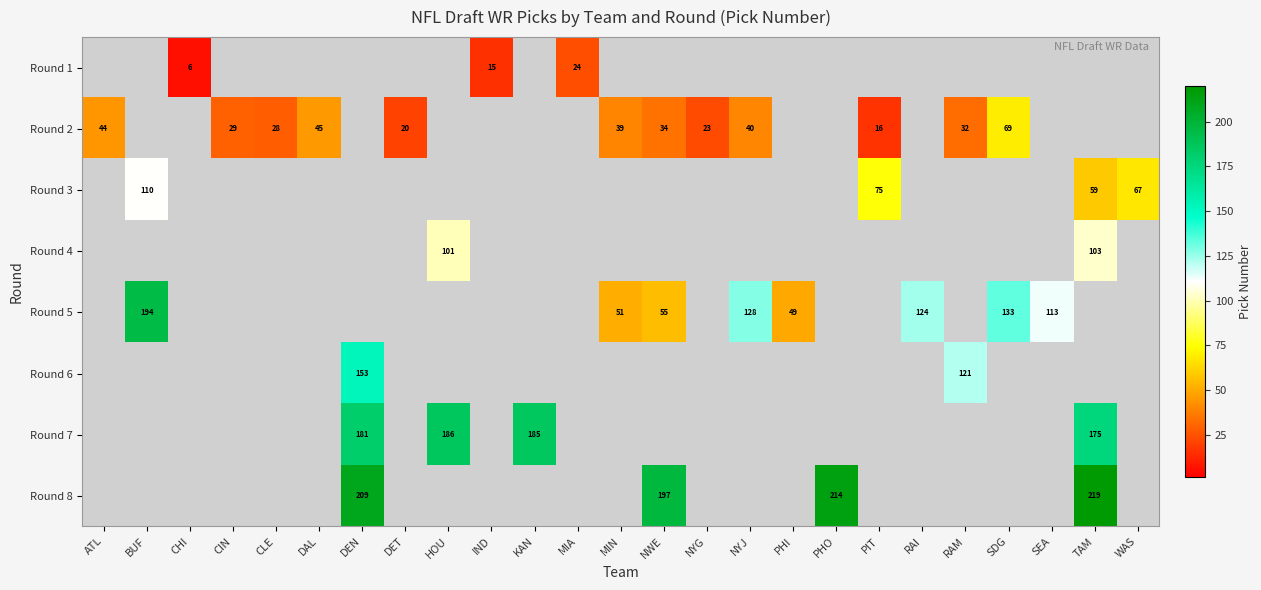

How many data points in Round 5 are above 0?

8